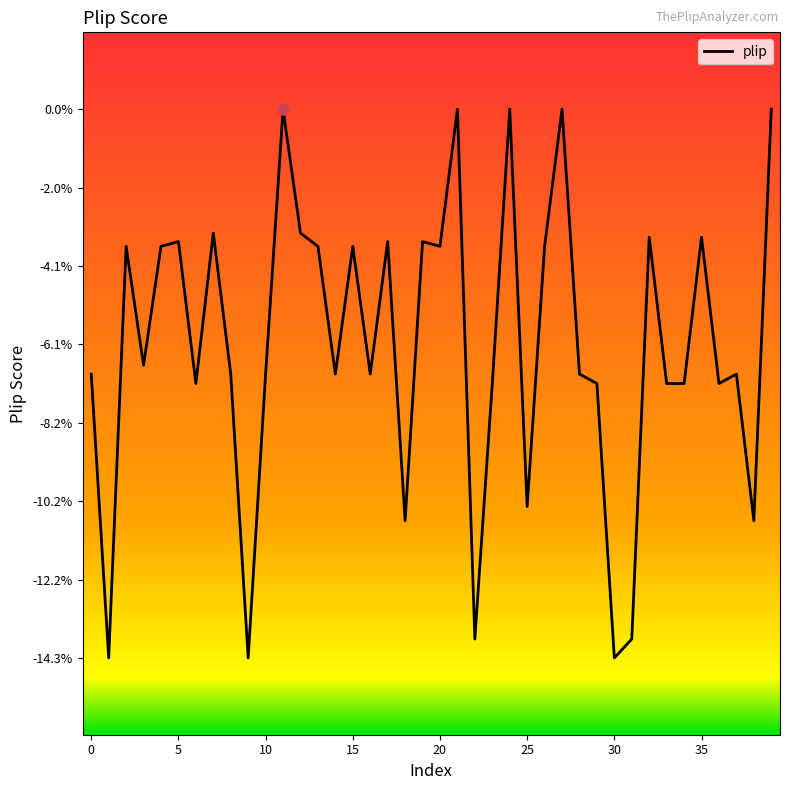

What is the difference between the second highest and second lowest values?

0.1